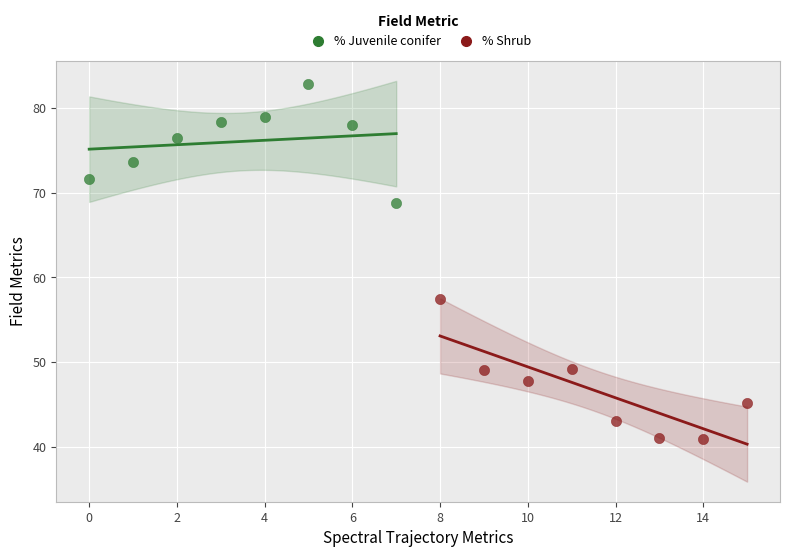

Which series has the widest spread of Y values?

% Shrub